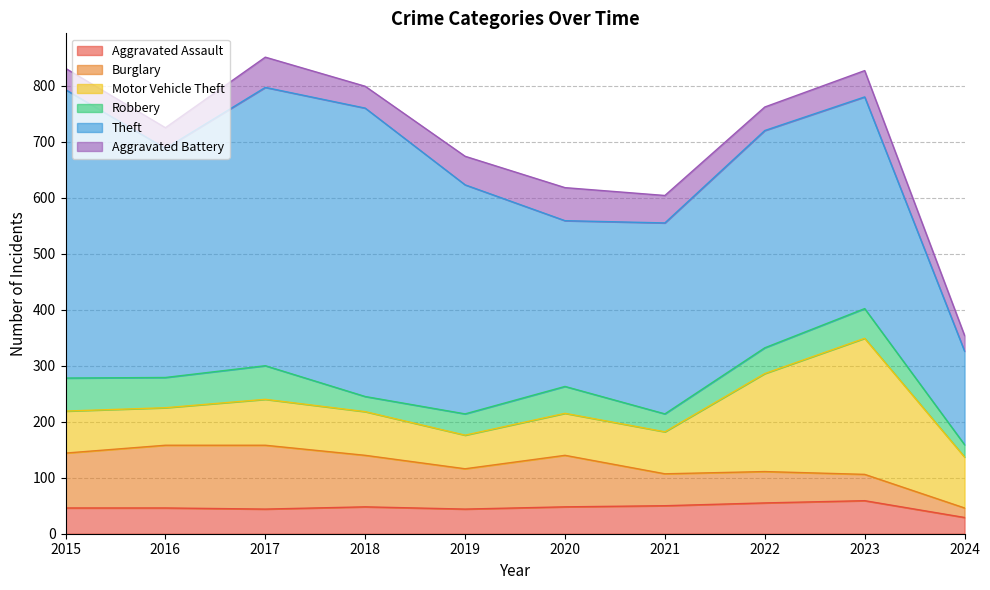

True or false: Theft and Aggravated Battery cross at least once.

False